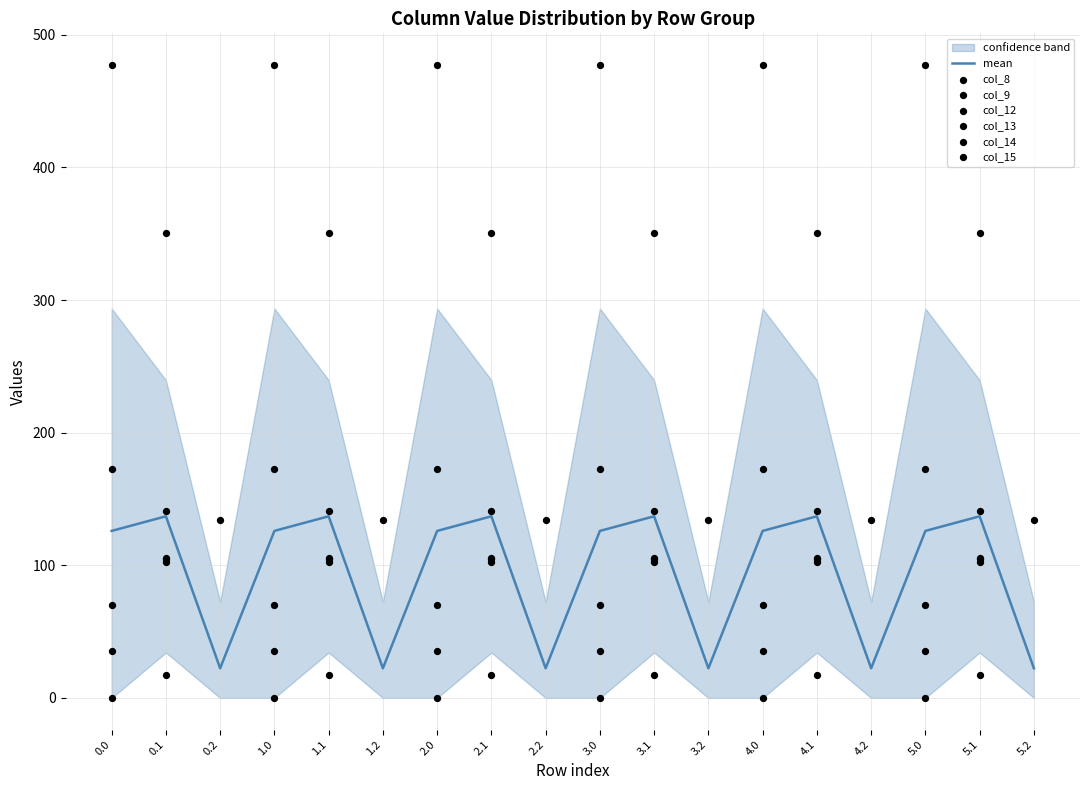

Which series reaches the maximum Y coordinate?

col_12